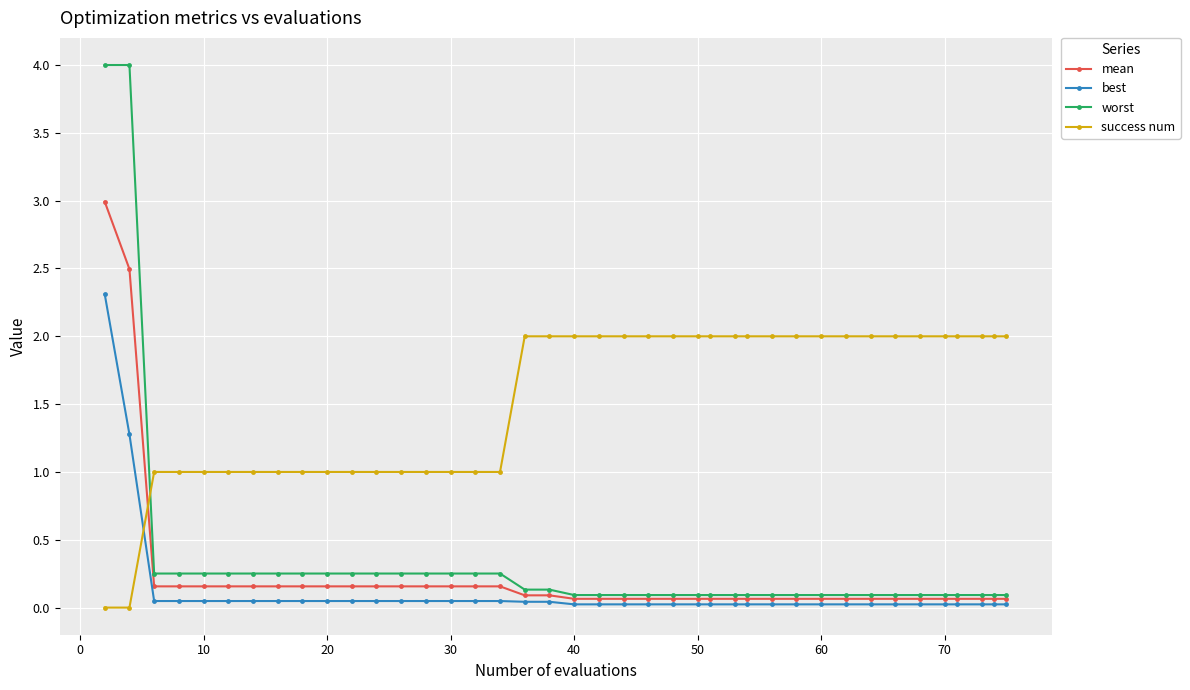

What are all the series names shown in the legend?

mean, best, worst, success num